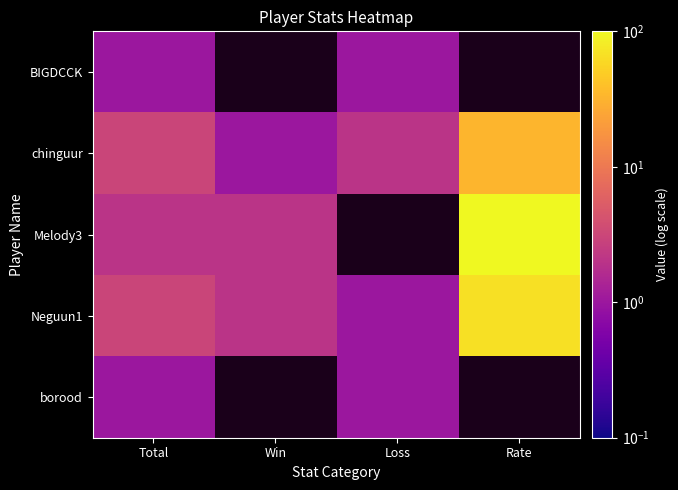

Read the BIGDCCK value at Loss.

1.0